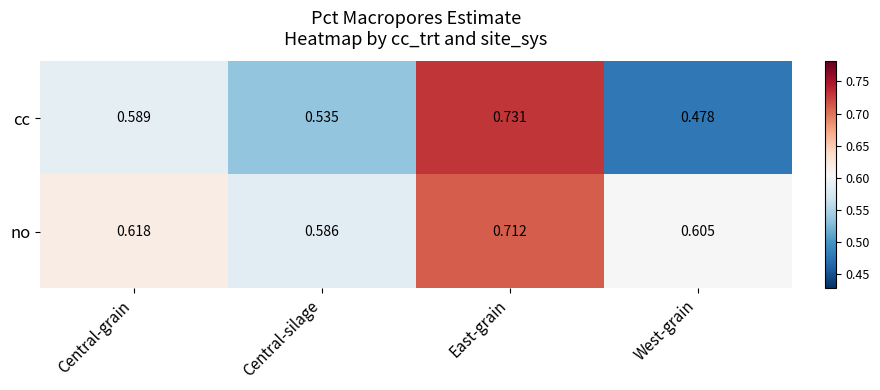

Which category has the highest value in the no series?

East-grain